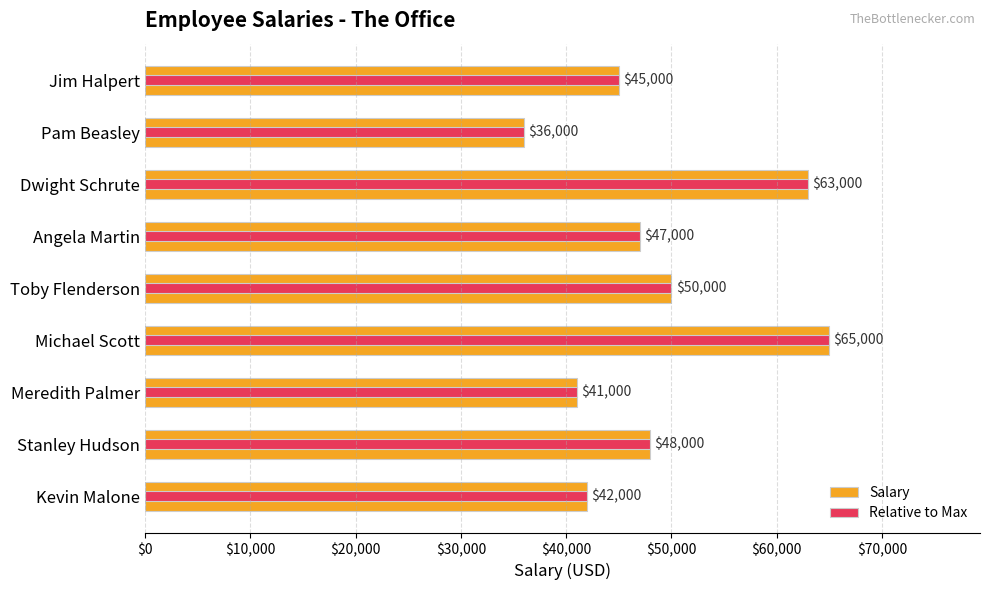

Which series has the largest range (max minus min)?

Salary